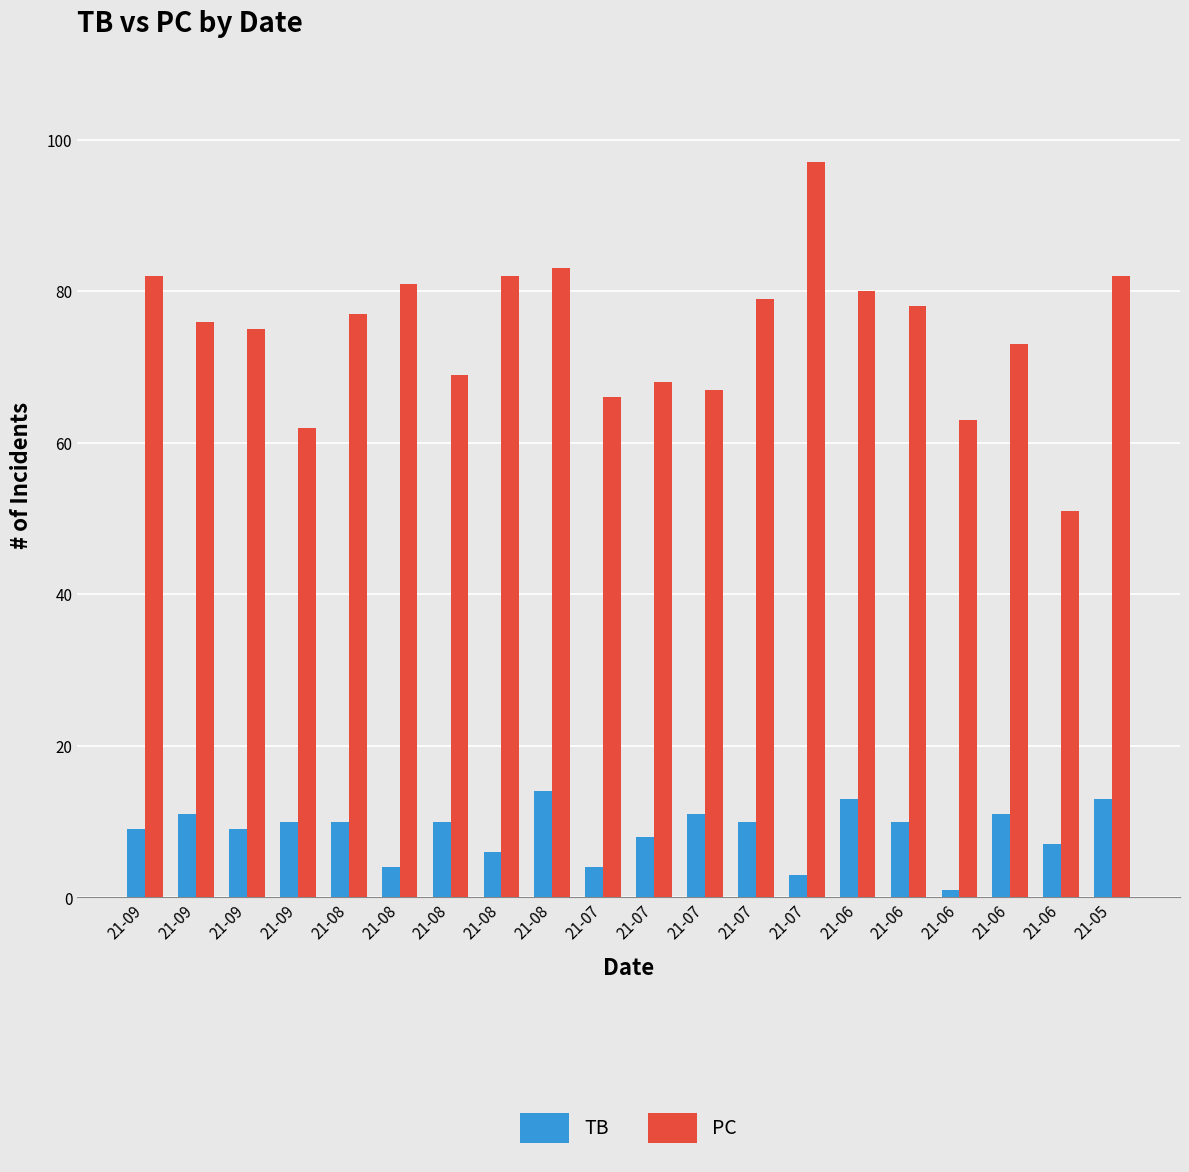

Is it true that TB equals 18 at 21-08?

False